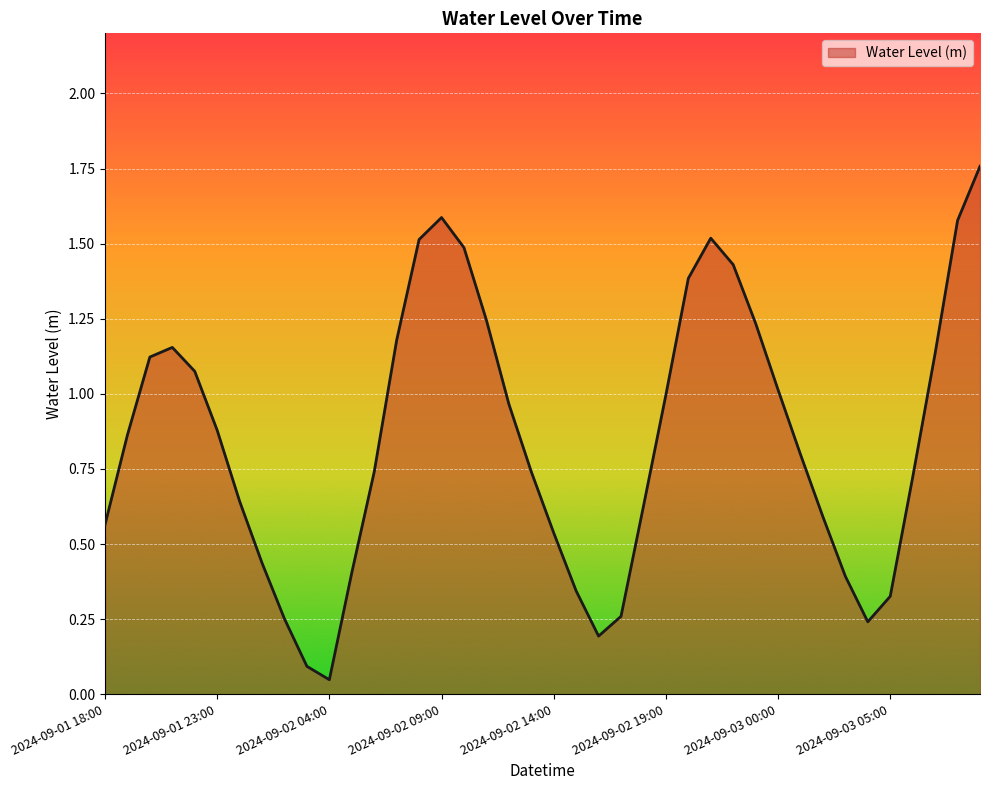

What is the greatest value displayed?

1.8